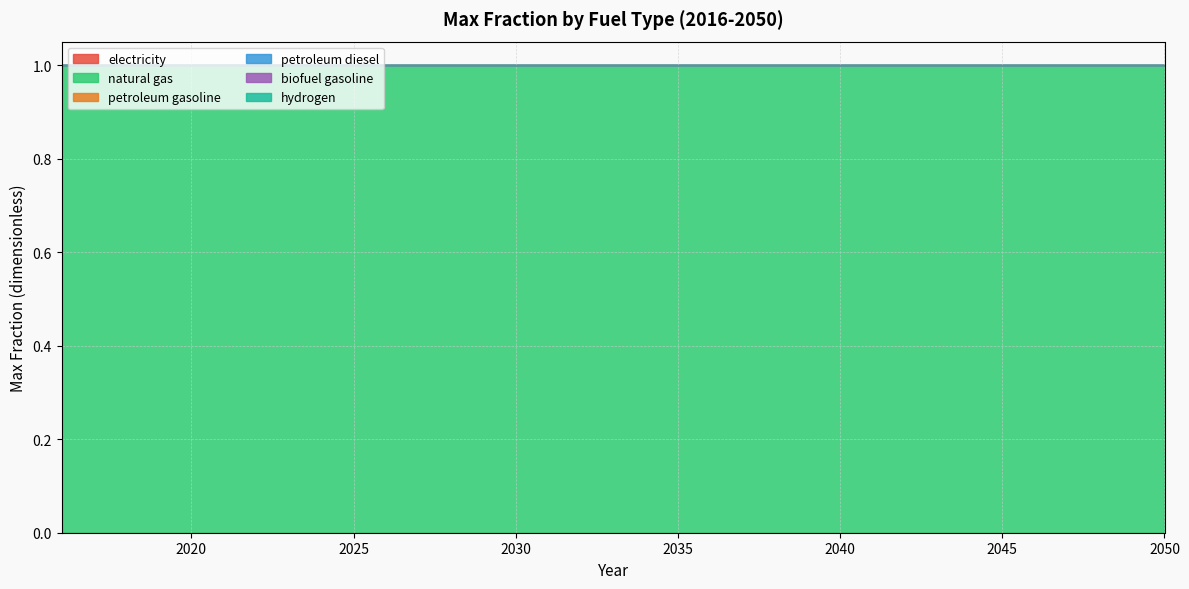

True or false: petroleum gasoline and electricity intersect in this chart.

False